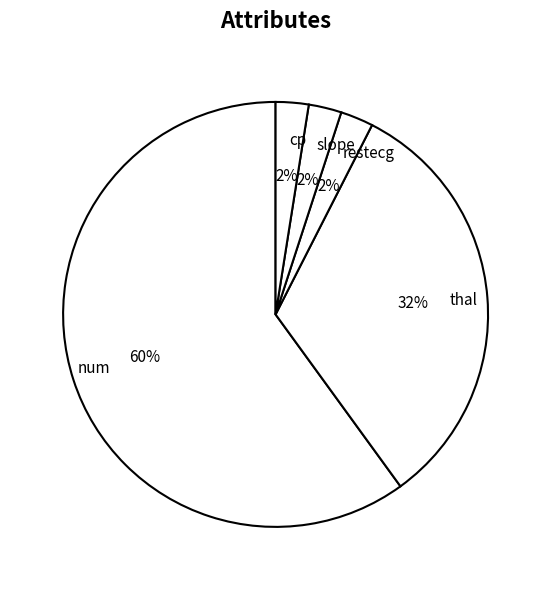

What is the largest slice in the pie chart?

num